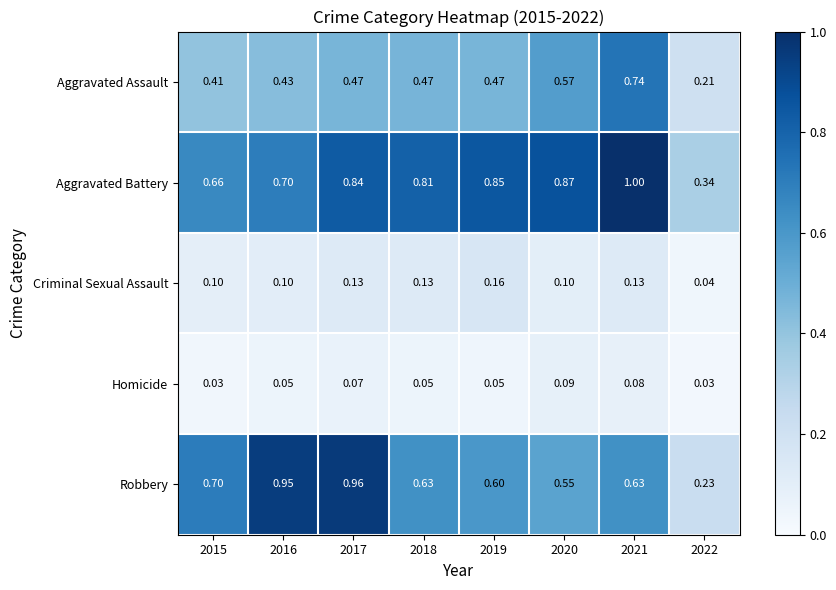

Rank the series by their maximum value, from lowest to highest.

Homicide, Criminal Sexual Assault, Aggravated Assault, Robbery, Aggravated Battery